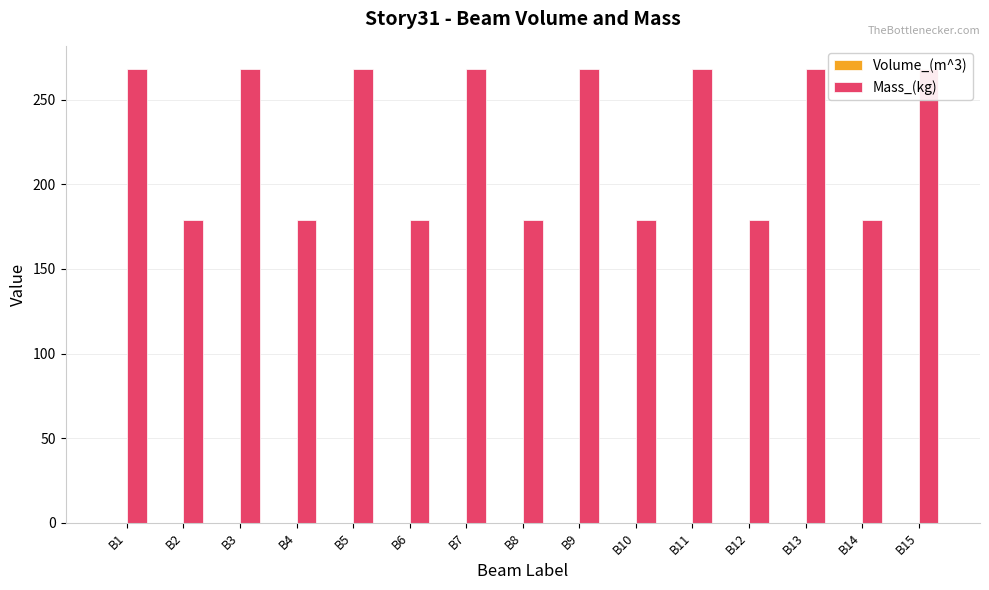

Between B3 and B13, which series saw the biggest shift?

Volume_(m^3)